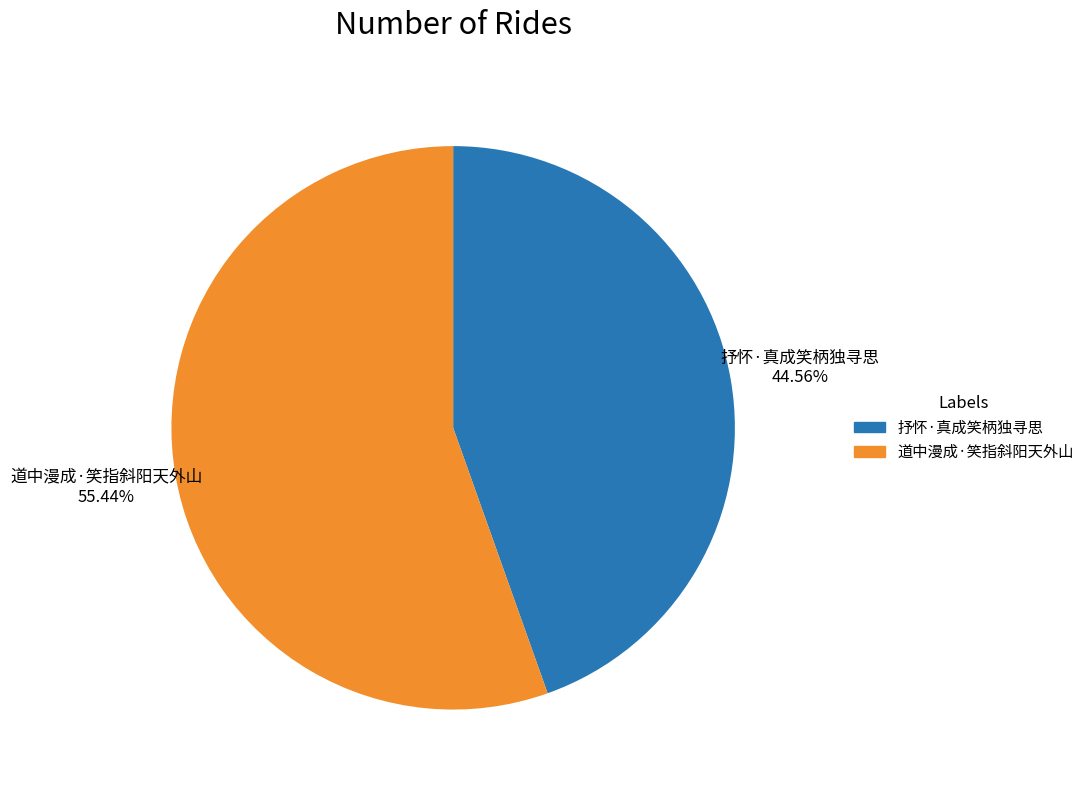

The 抒怀·真成笑柄独寻思 slice represents 38% of the pie. True or false?

False